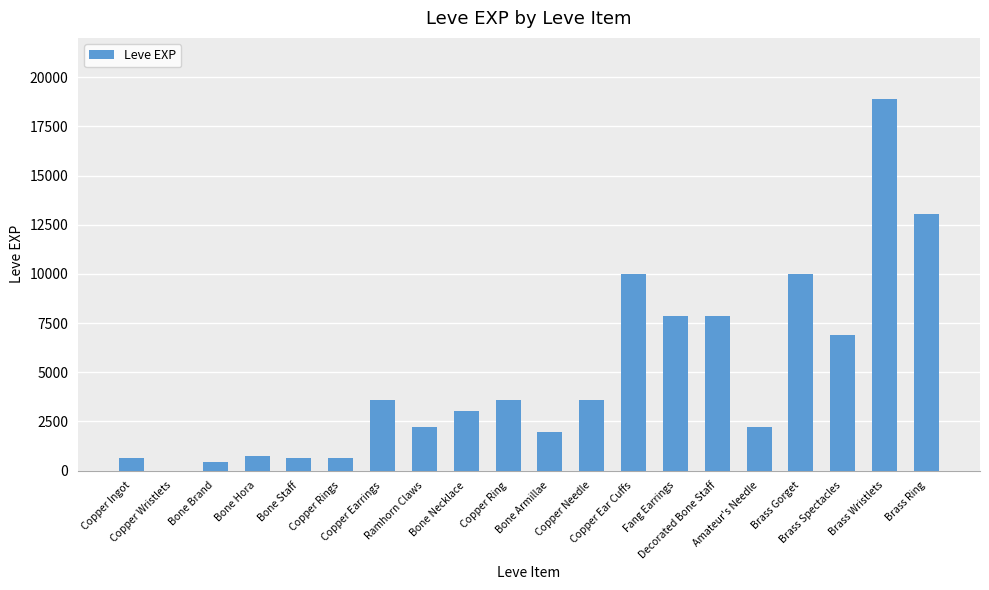

What is the sum of all values?

97911